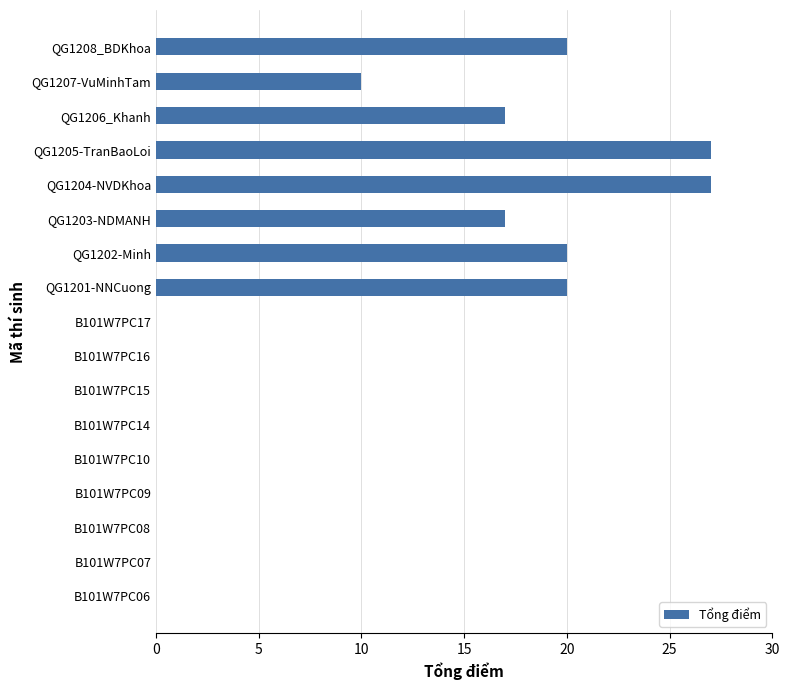

Is it true that the value at QG1201-NNCuong is 7?

False